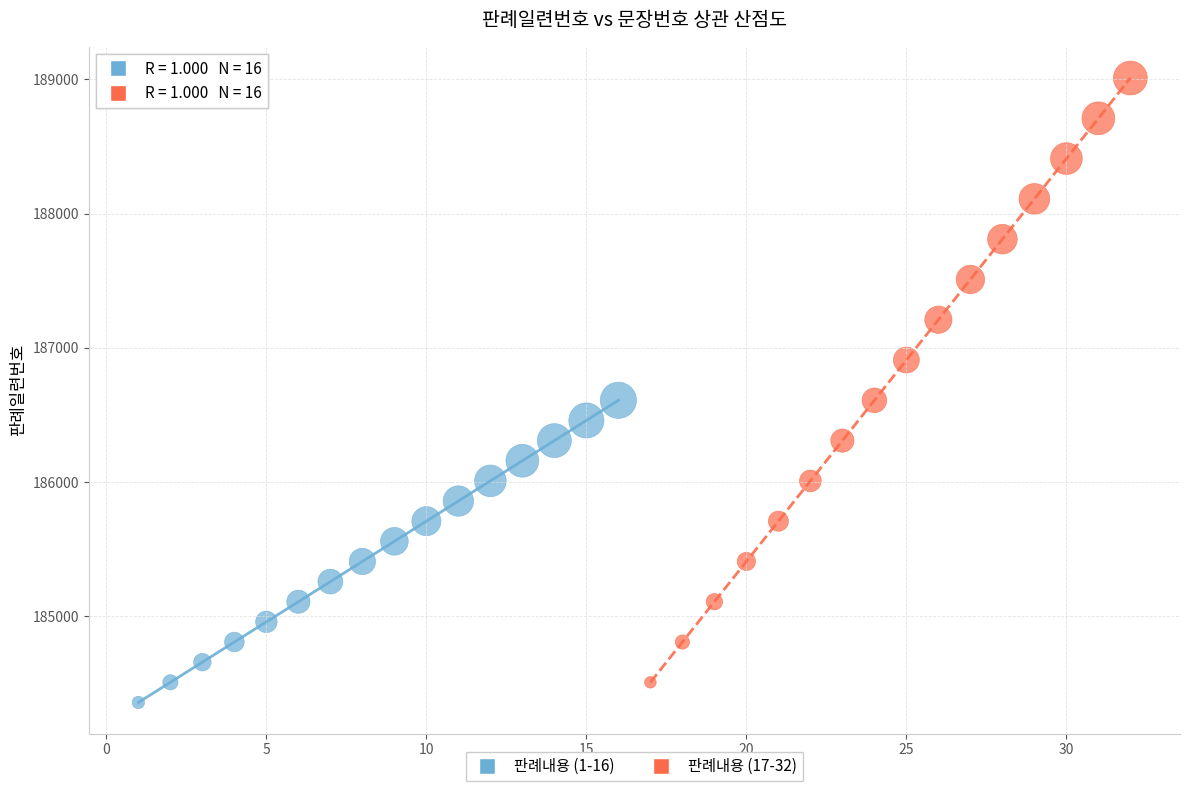

What are all the series names shown in the legend?

판례내용 (1-16), 판례내용 (17-32)